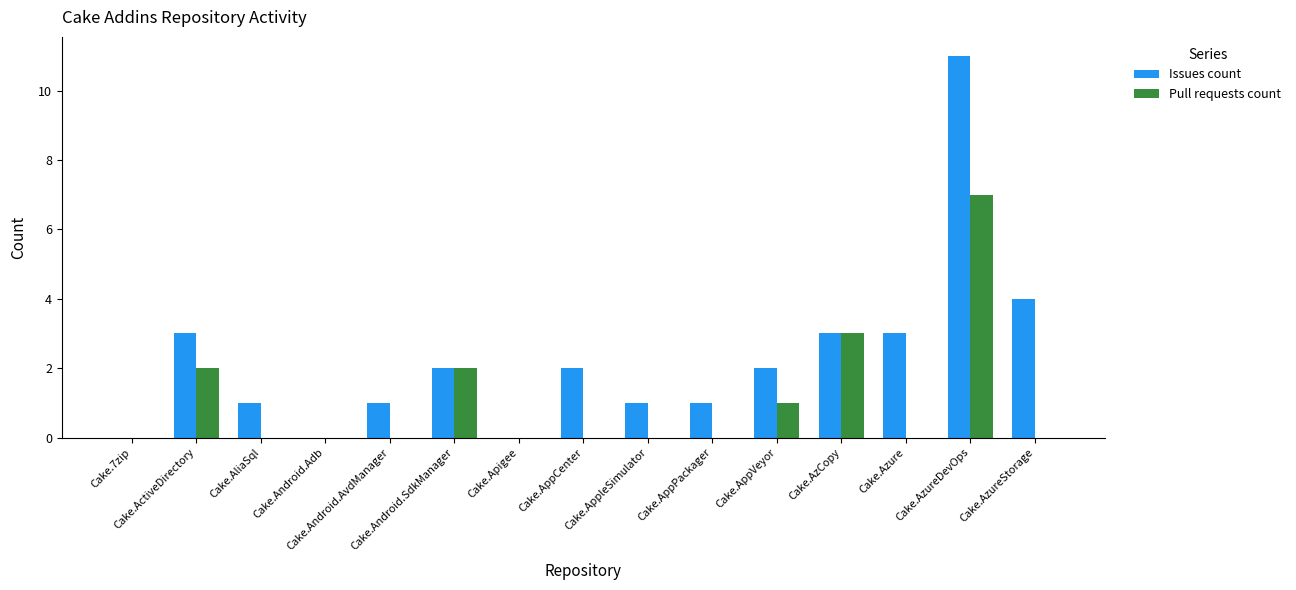

What is the sum of all Issues count values?

34